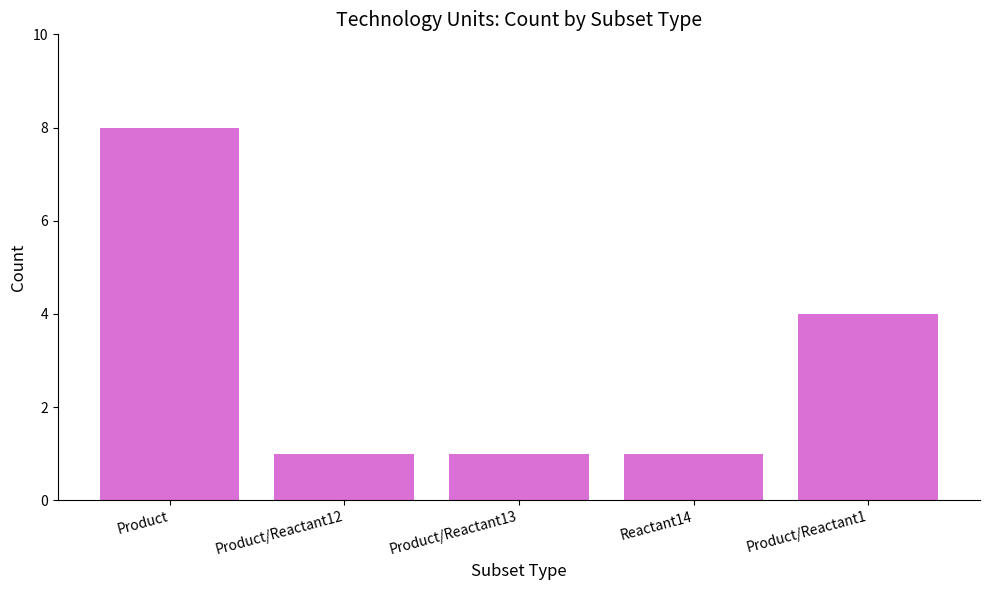

Reading left to right, list all the values displayed in this chart.

Product=8	Product/Reactant12=1	Product/Reactant13=1	Reactant14=1	Product/Reactant1=4